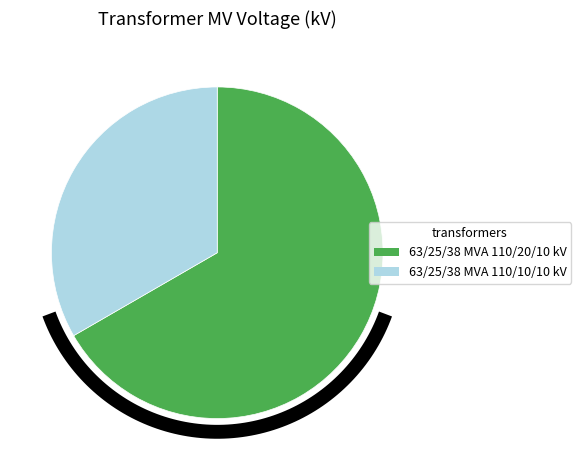

The 63/25/38 MVA 110/10/10 kV slice represents 24% of the pie. True or false?

False